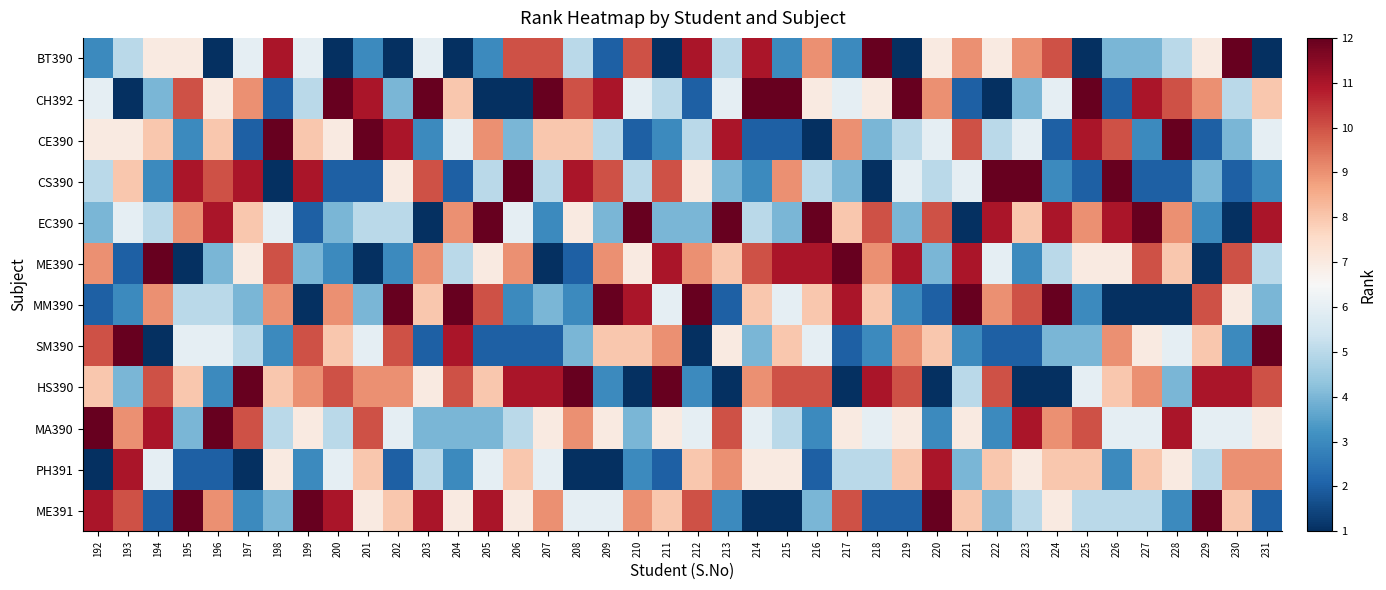

Which has a higher value, 193 or 227?

193